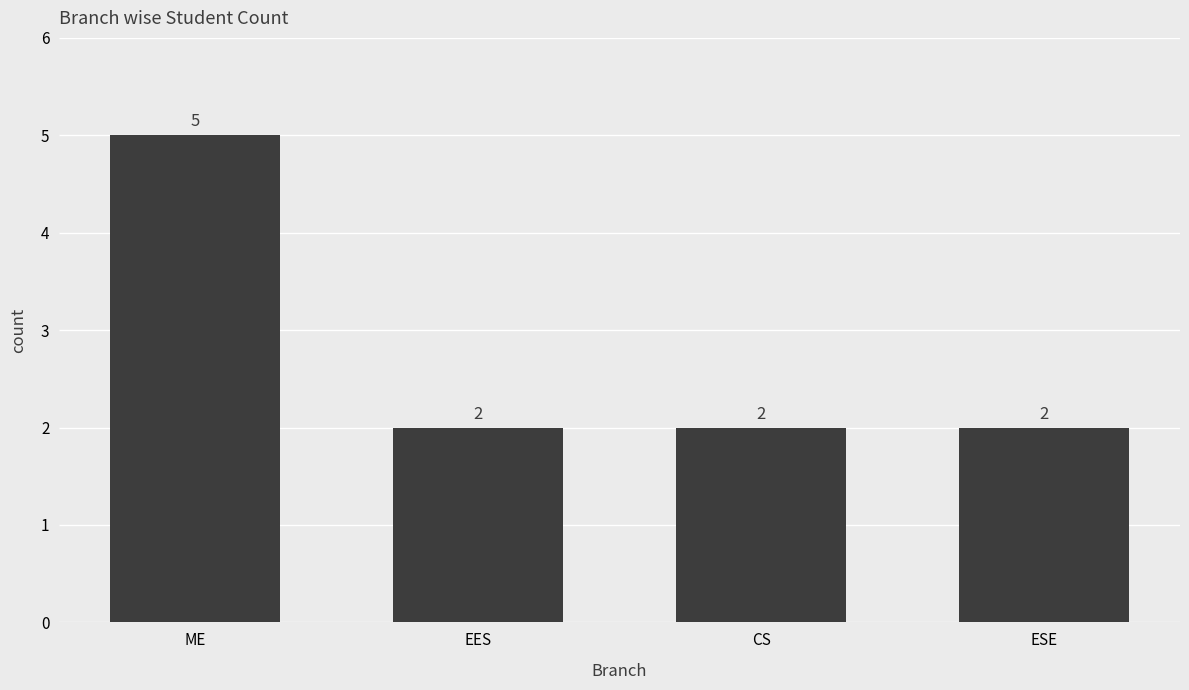

Which label corresponds to the largest value in the chart?

ME